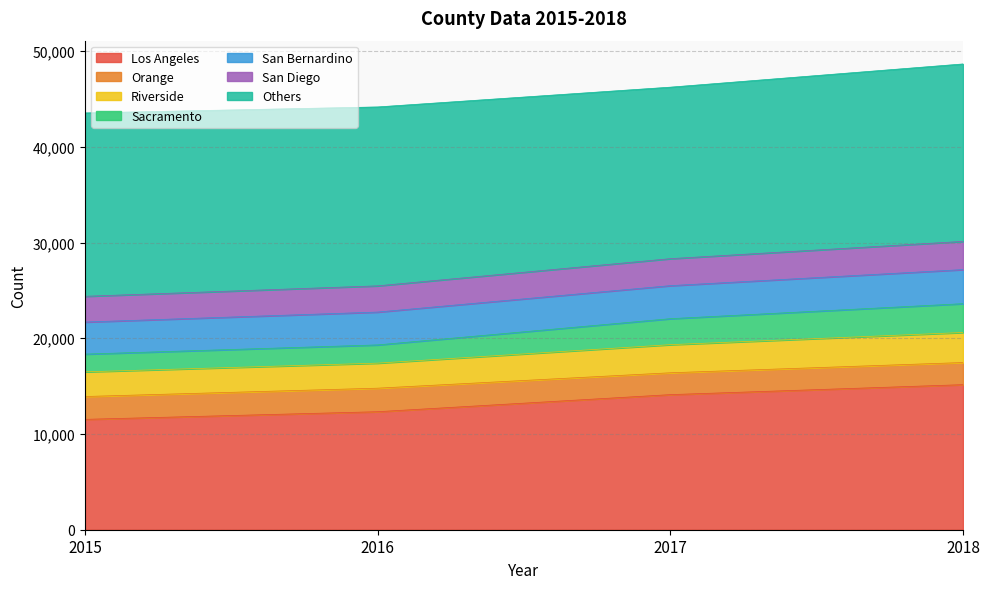

True or false: San Diego has more than 2 points higher than both neighbors.

False